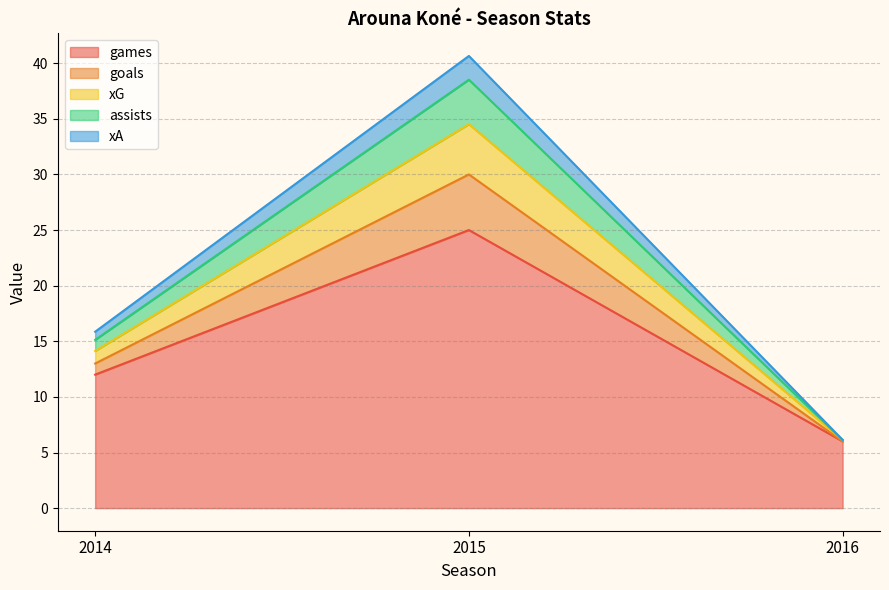

Reading left to right, what are the values for games?

2014=12.0	2015=25.0	2016=6.0